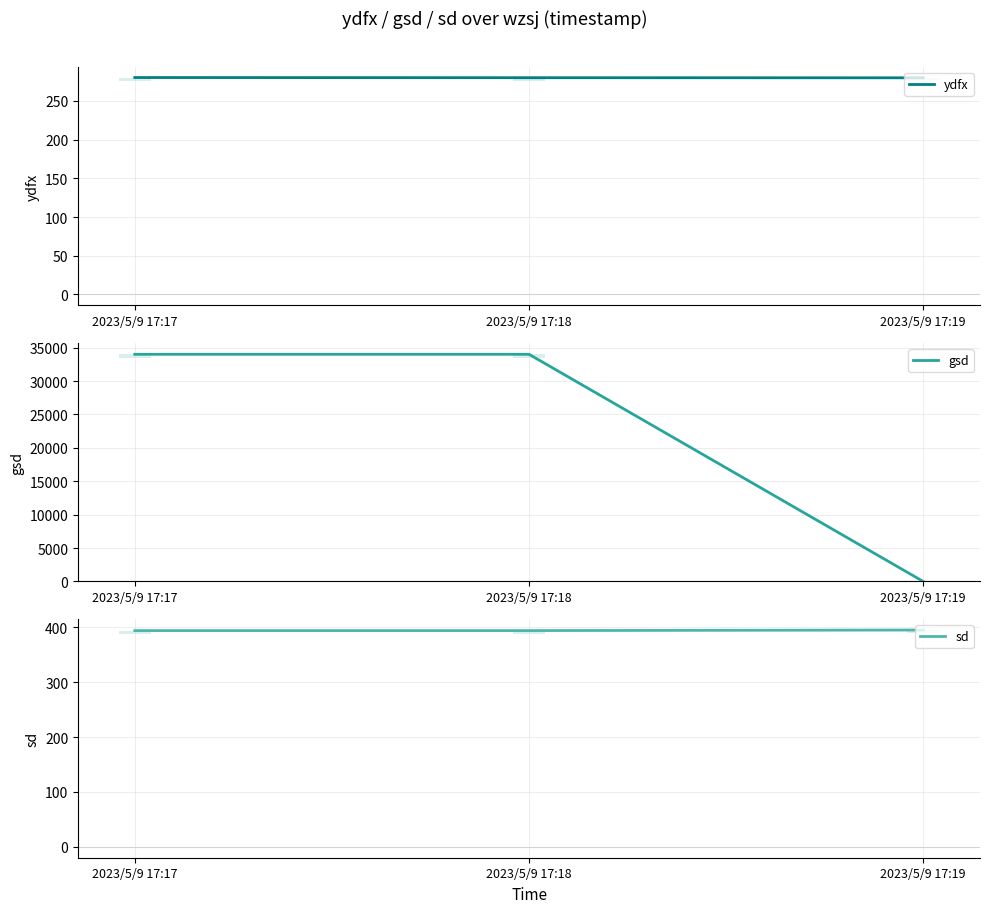

At which label is gsd closest to 17000?

2023/5/9 17:17